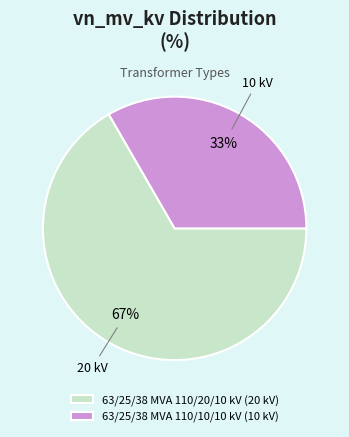

Do 63/25/38 MVA 110/10/10 kV (10 kV) and 63/25/38 MVA 110/20/10 kV (20 kV) together represent more than half of the pie?

Yes